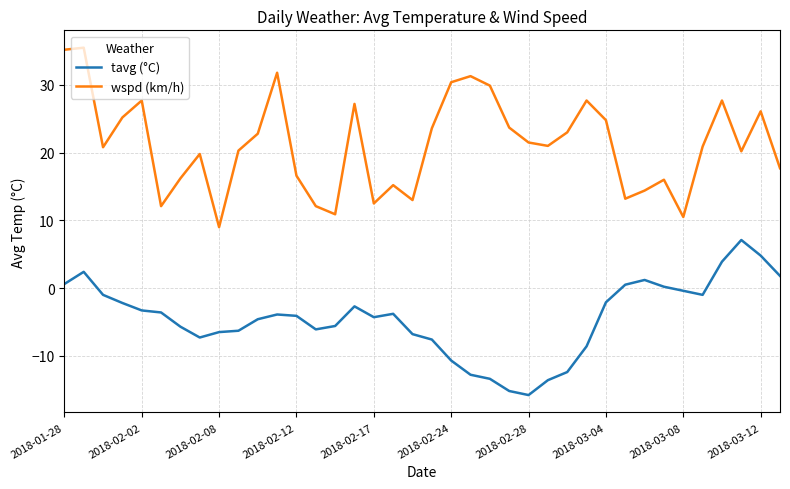

What is the difference between the maximum and minimum values in the tavg (°C) series?

22.9